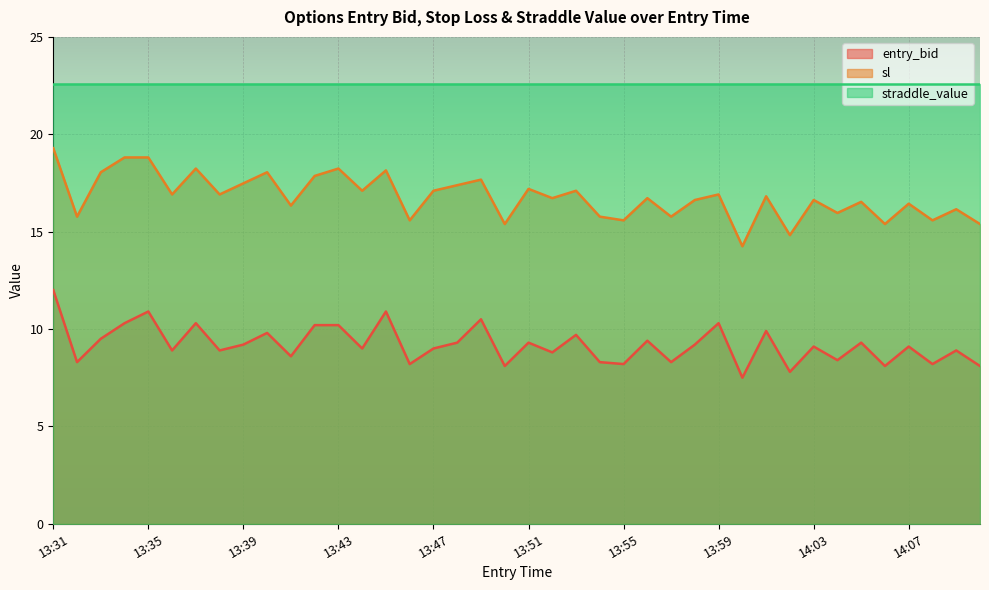

Which category has the highest value in the sl series?

13:31